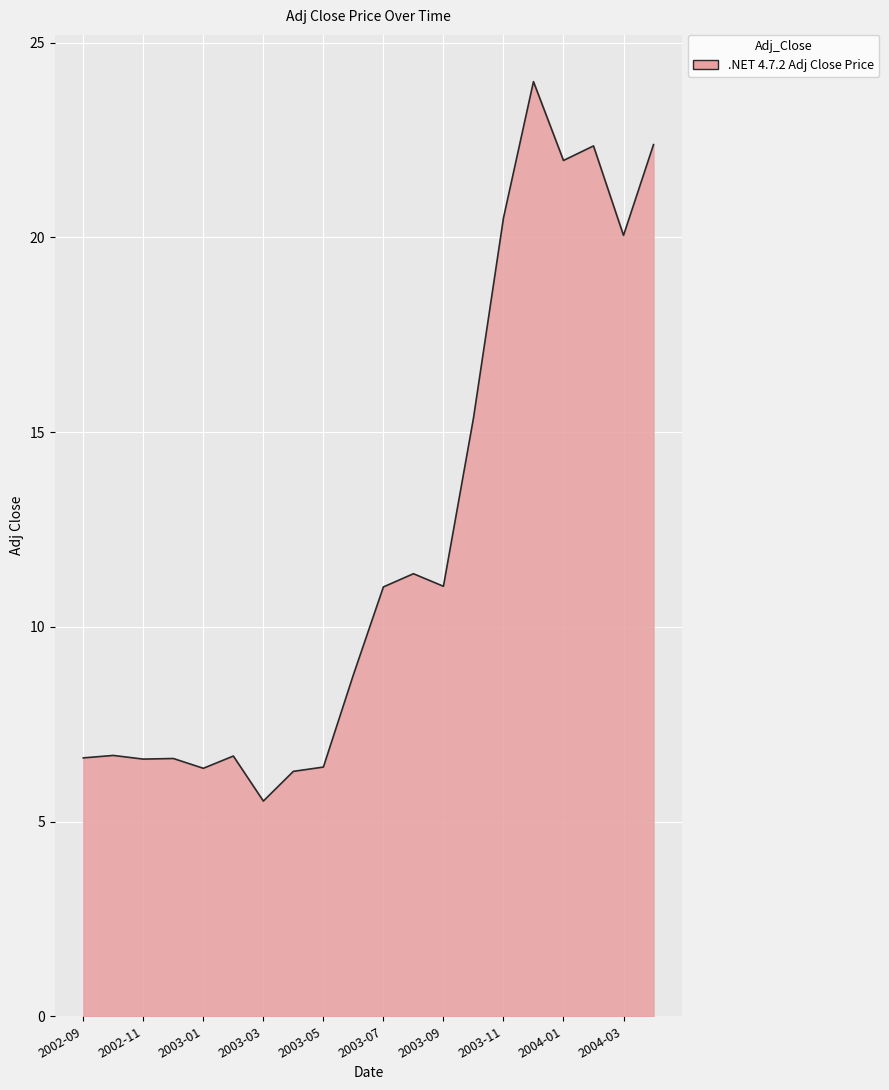

What is the greatest value displayed?

24.0